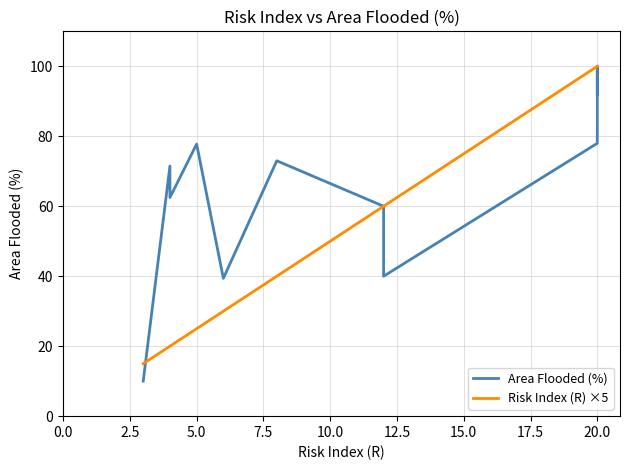

True or false: Risk Index (R) ×5 and Area Flooded (%) cross at least once.

True